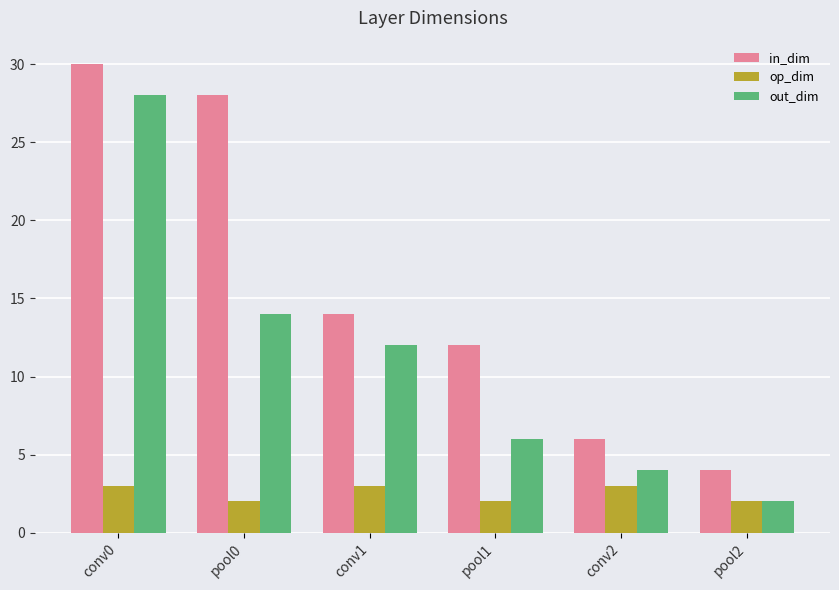

What is the maximum value for op_dim?

3